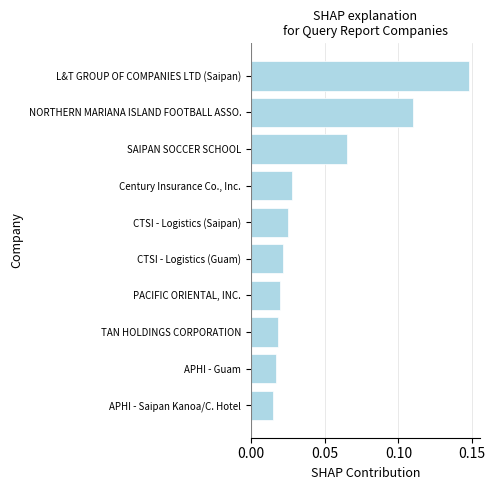

What is the label of the 7th bar from the top?

PACIFIC ORIENTAL, INC.